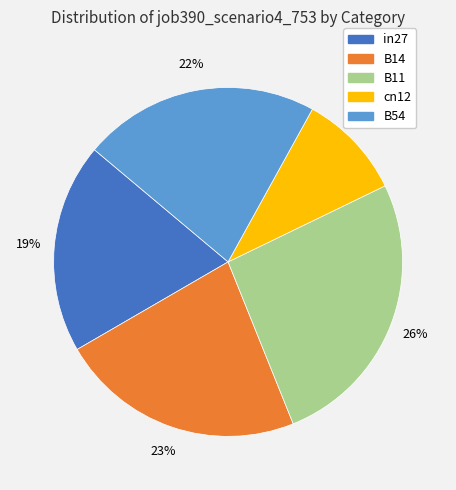

How many segments does this pie chart have?

5